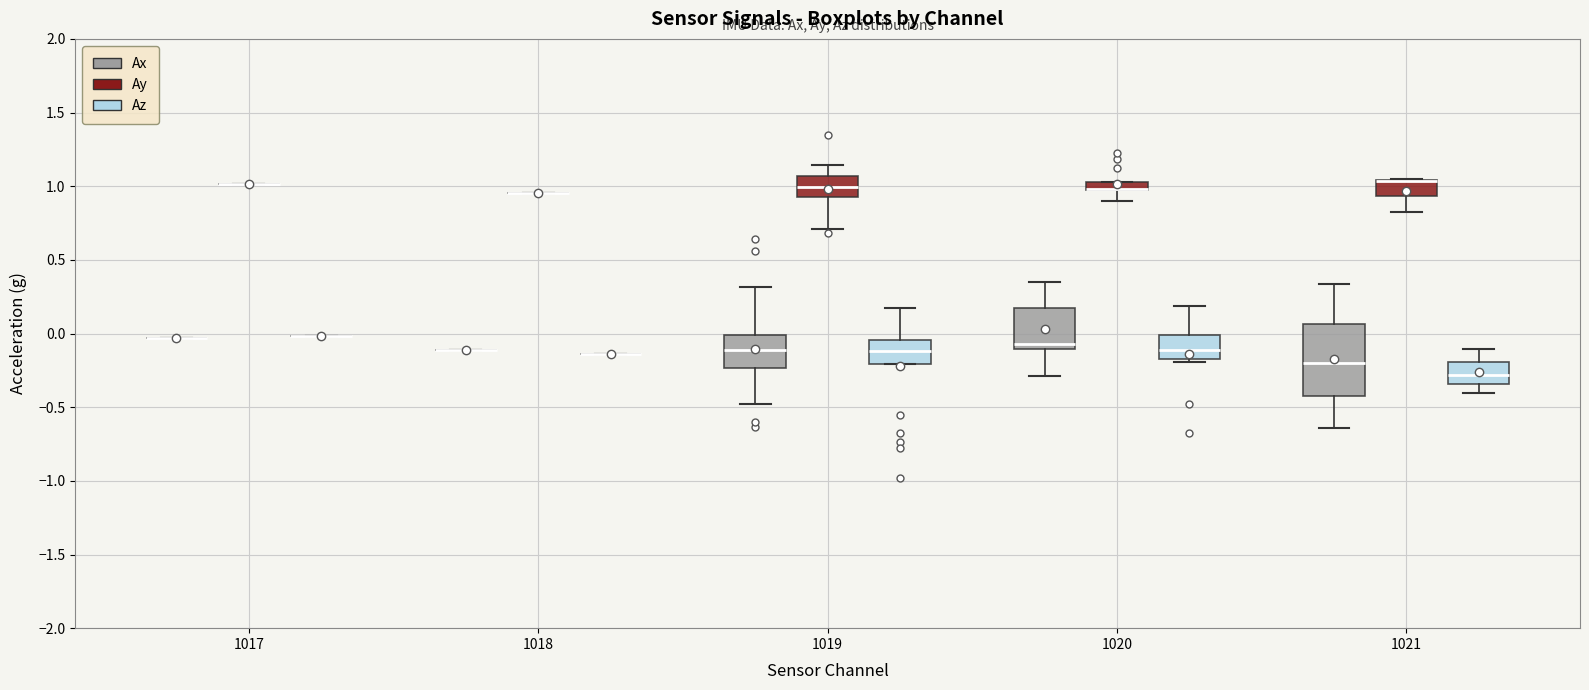

Where does the lower whisker of the box for 1021 (Ay) end on the y-axis? The values are not printed on the chart, so give them approximately, as read against the axis.

0.85